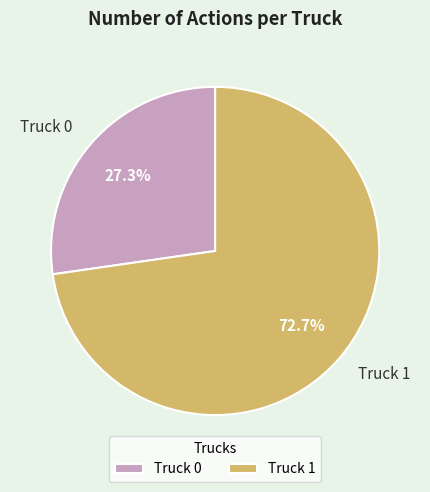

Does Truck 0 represent more than half of the total?

No